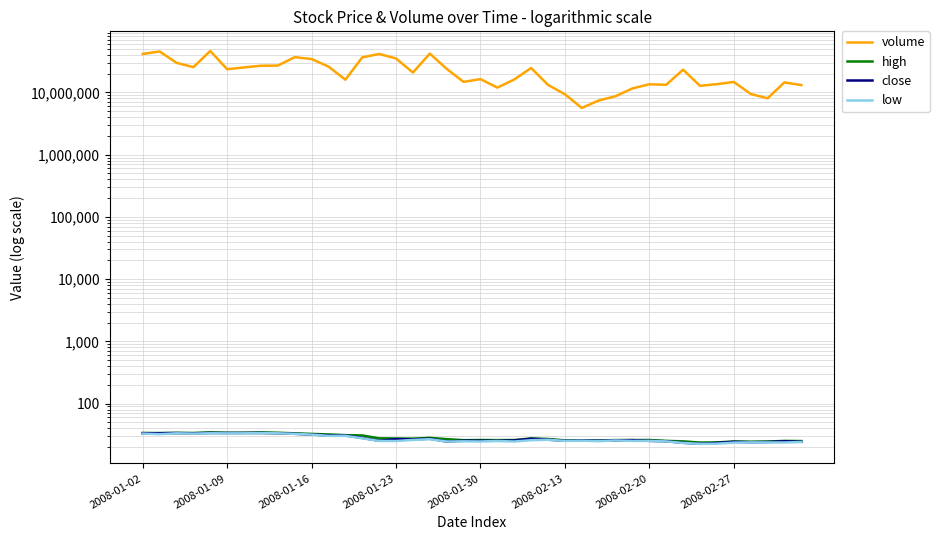

True or false: low and volume cross at least once.

False